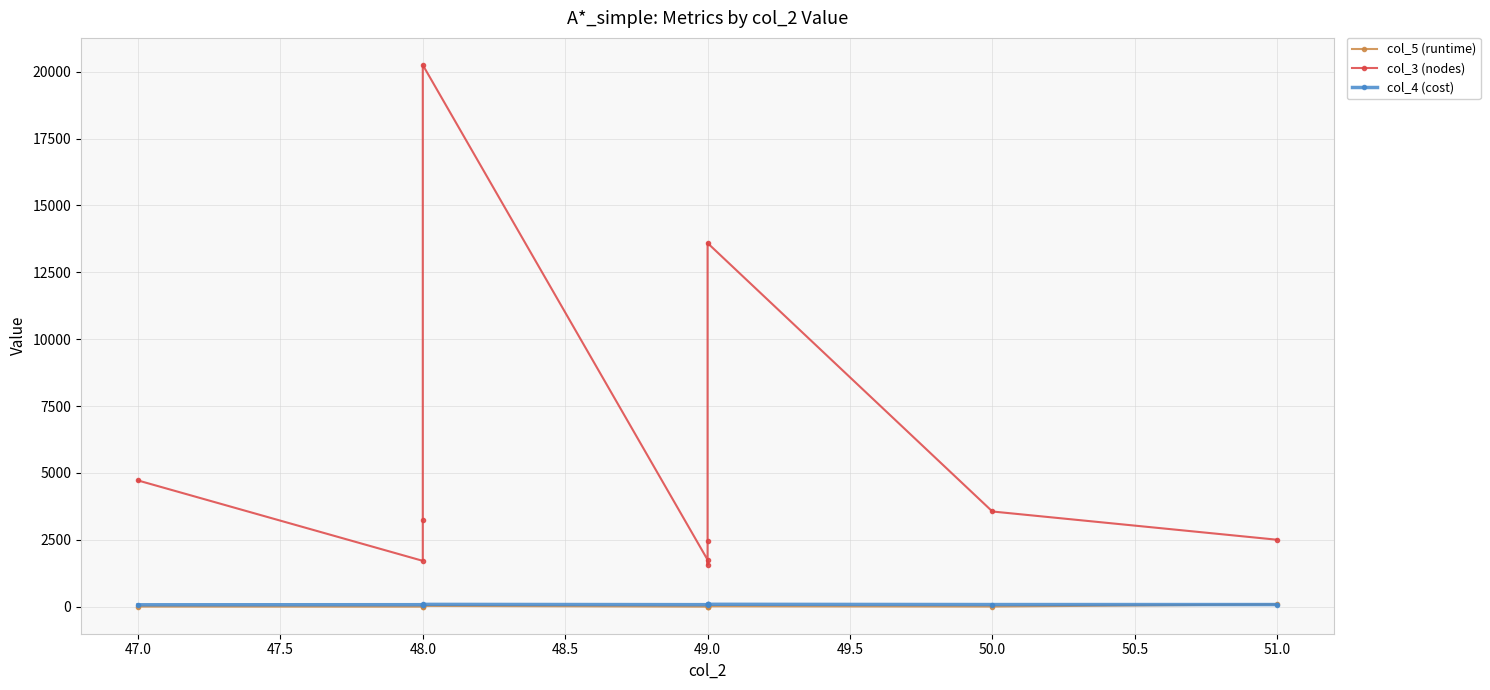

How many lines are shown in the chart?

3